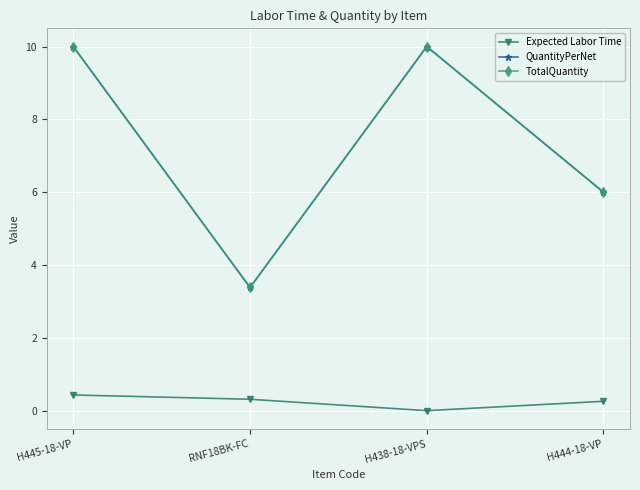

True or false: Expected Labor Time and QuantityPerNet cross at least once.

False